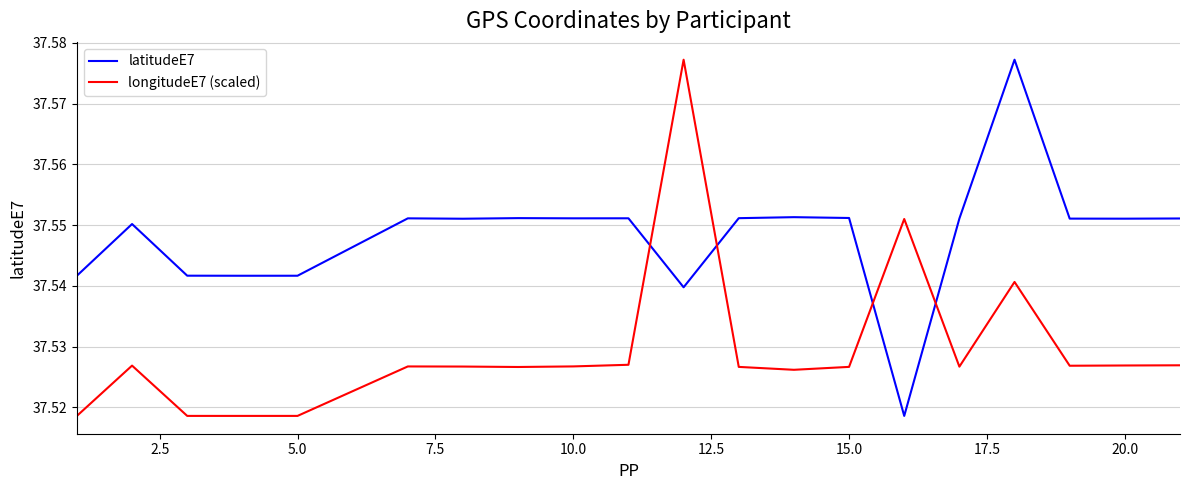

How many longitudeE7 (scaled) values are between 37 and 38?

20